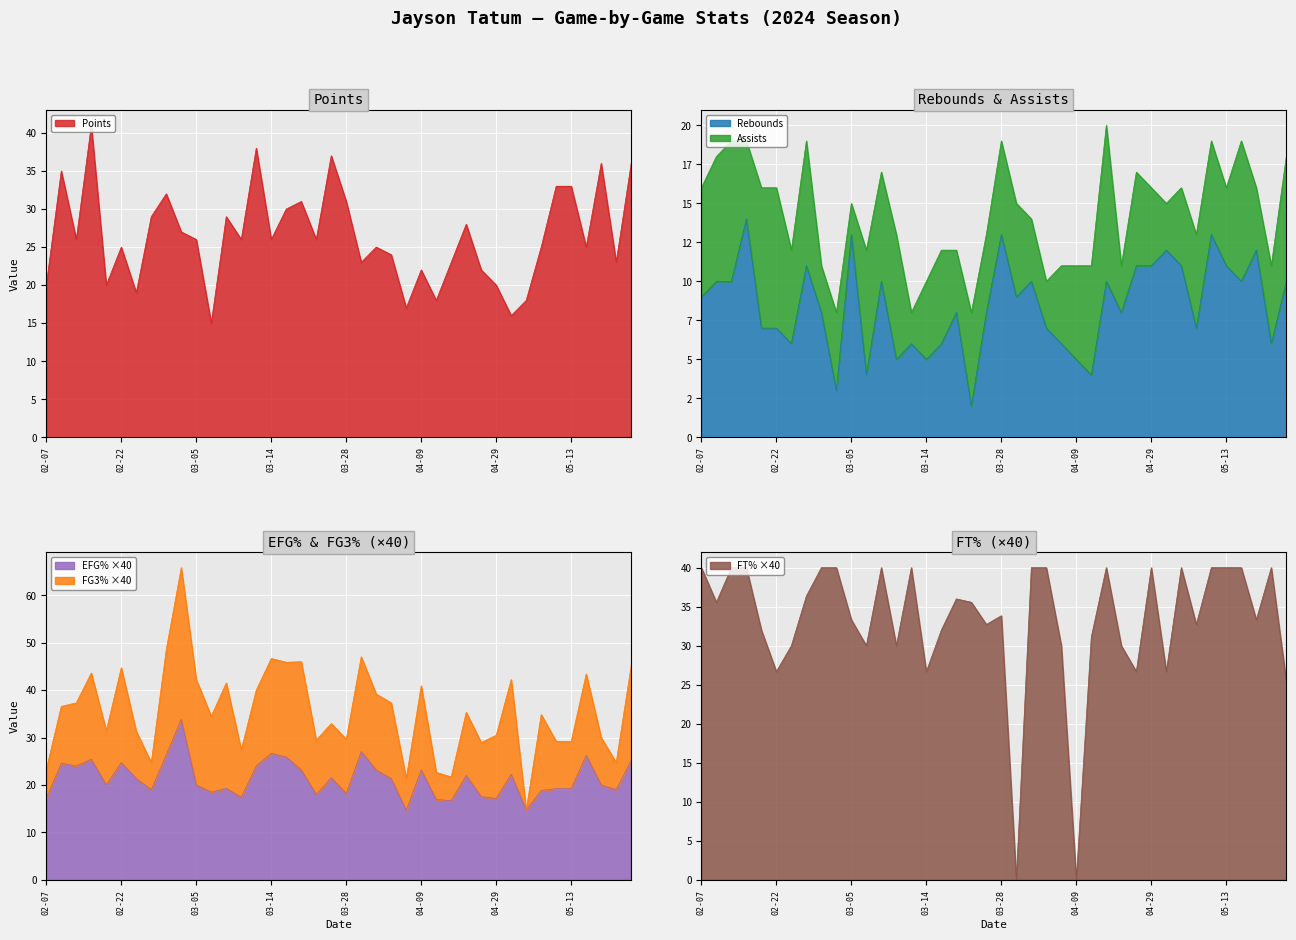

True or false: rebounds and points intersect in this chart.

False